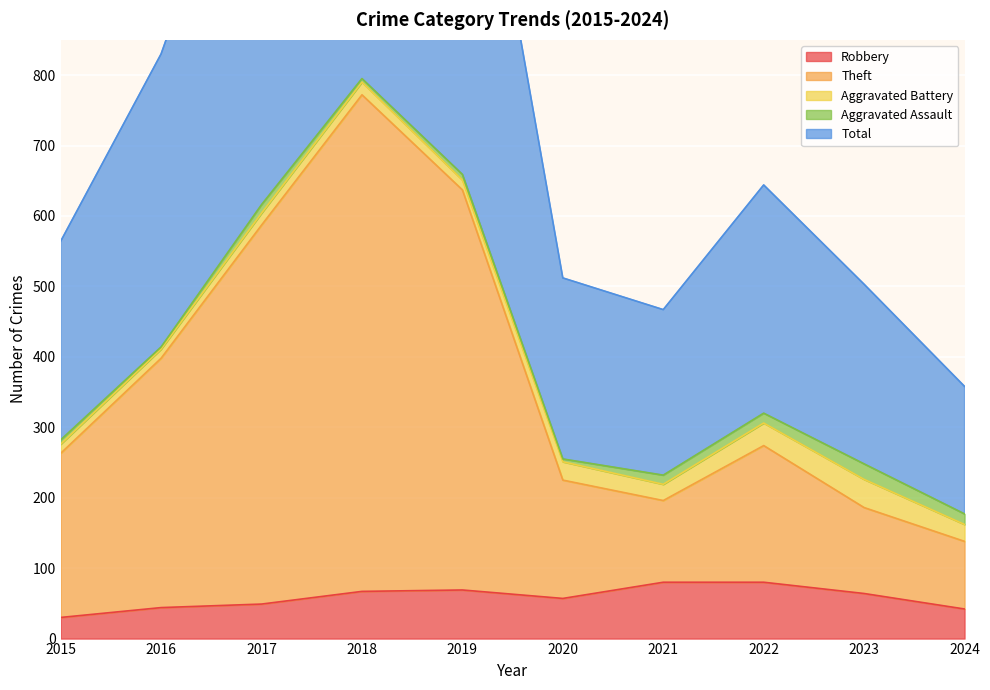

Which series has the largest total across all categories?

Total